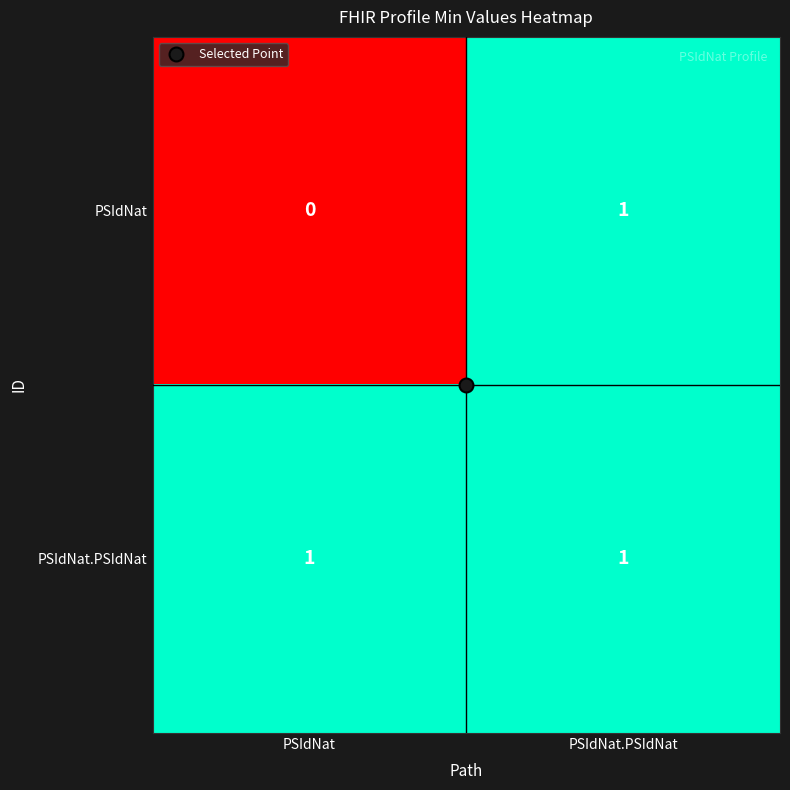

Where is PSIdNat nearest to the value 0?

PSIdNat